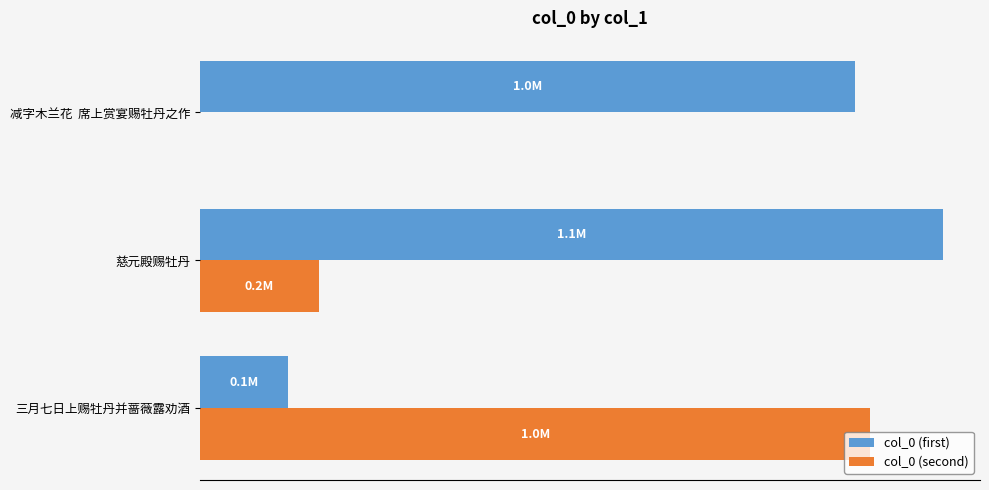

Reading left to right, what are all the values shown in this chart?

col_0 (first): 135162	1138578	1003227
col_0 (second): 1027324	181521	0